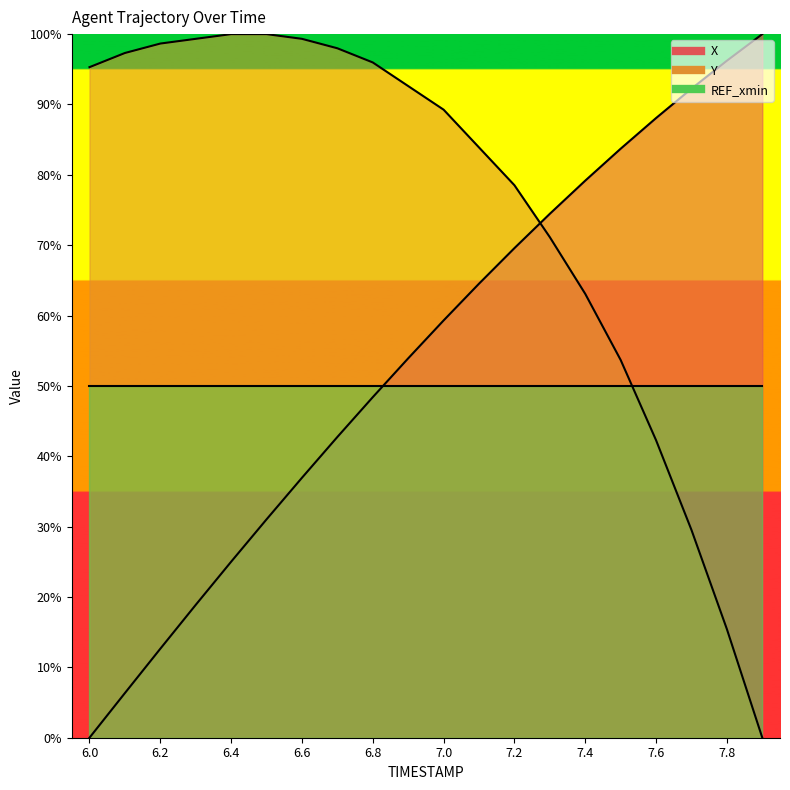

Between 7.9 and 7.0, which is larger?

7.9